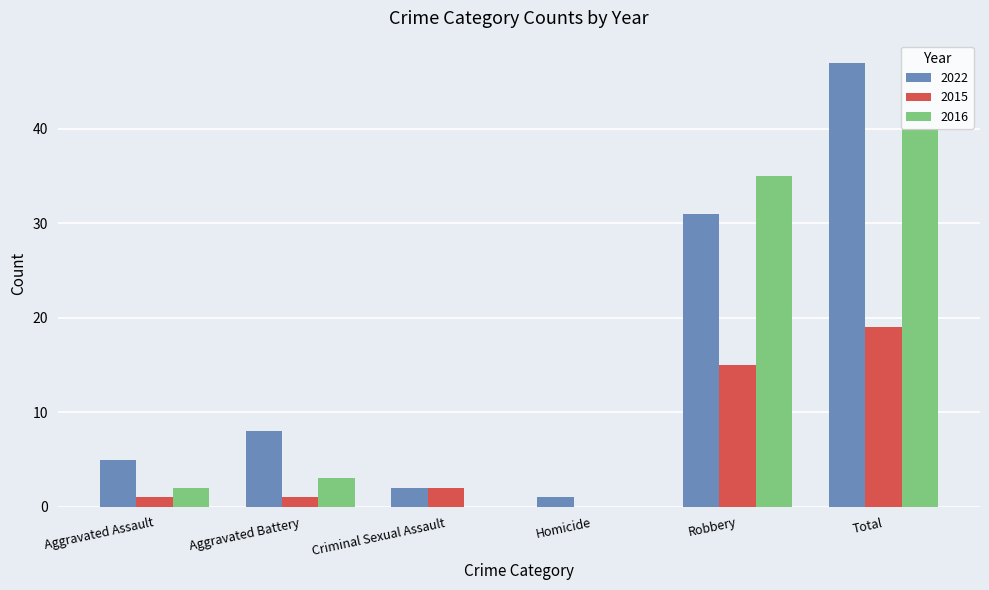

What is the sum of all 2022 values?

94